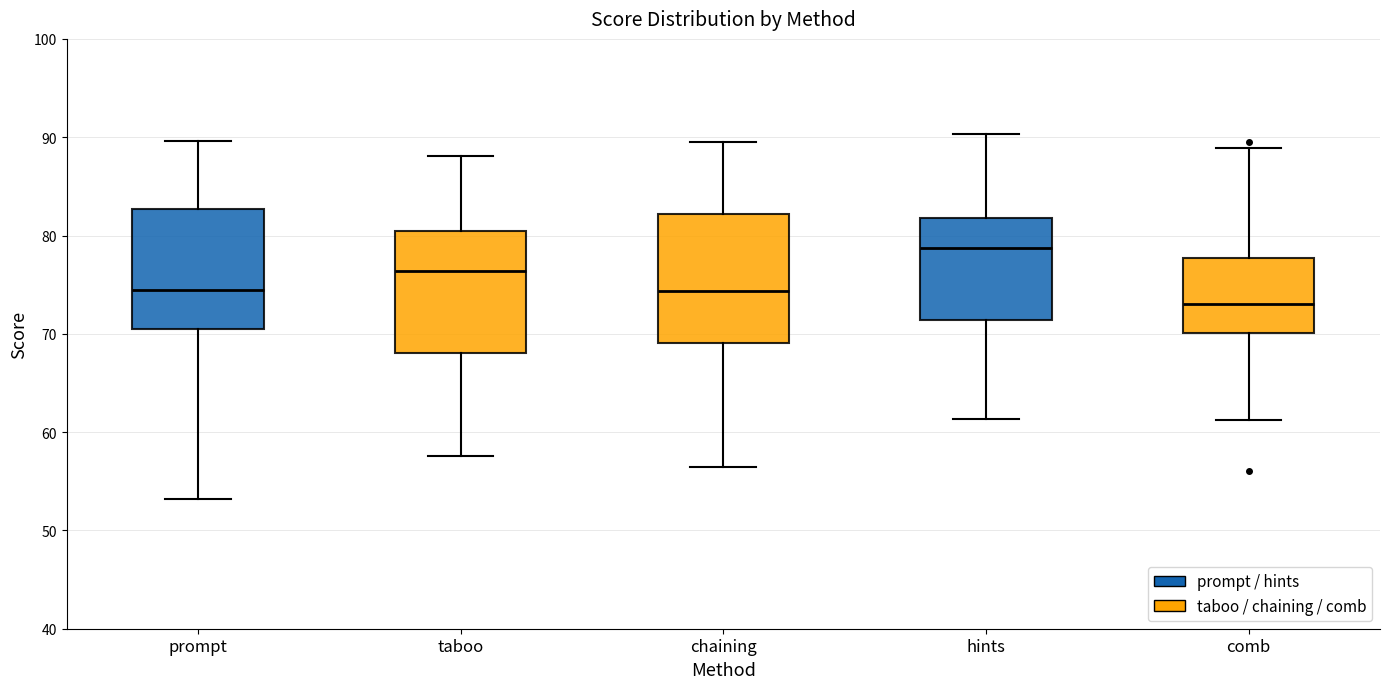

Reading left to right, read every box against the y-axis: the position of its median line, the range the box covers, and the ends of its whiskers. The values are not printed on the chart, so give them approximately, as read against the axis.

prompt: median 74, box 71 to 83, whiskers 53 to 90
taboo: median 76, box 68 to 80, whiskers 58 to 88
chaining: median 74, box 69 to 82, whiskers 56 to 90
hints: median 79, box 71 to 82, whiskers 61 to 90
comb: median 73, box 70 to 78, whiskers 61 to 89